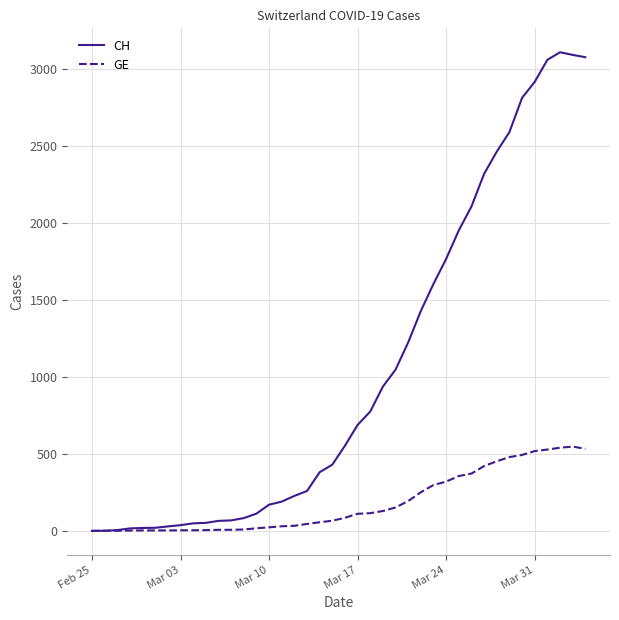

Which series has the largest total across all categories?

CH